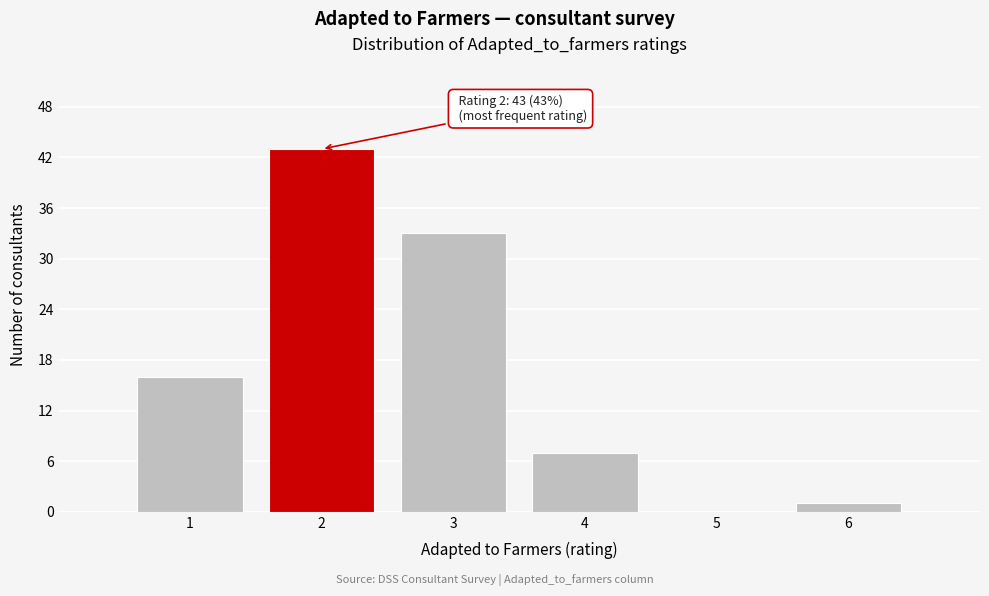

Which range on the x-axis has the tallest bar?

1.5 to 2.5